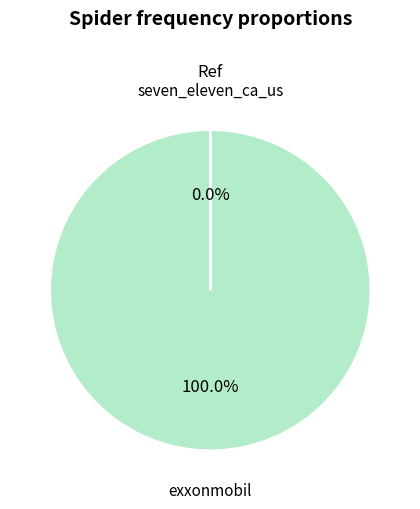

Does any single category account for the majority?

Yes